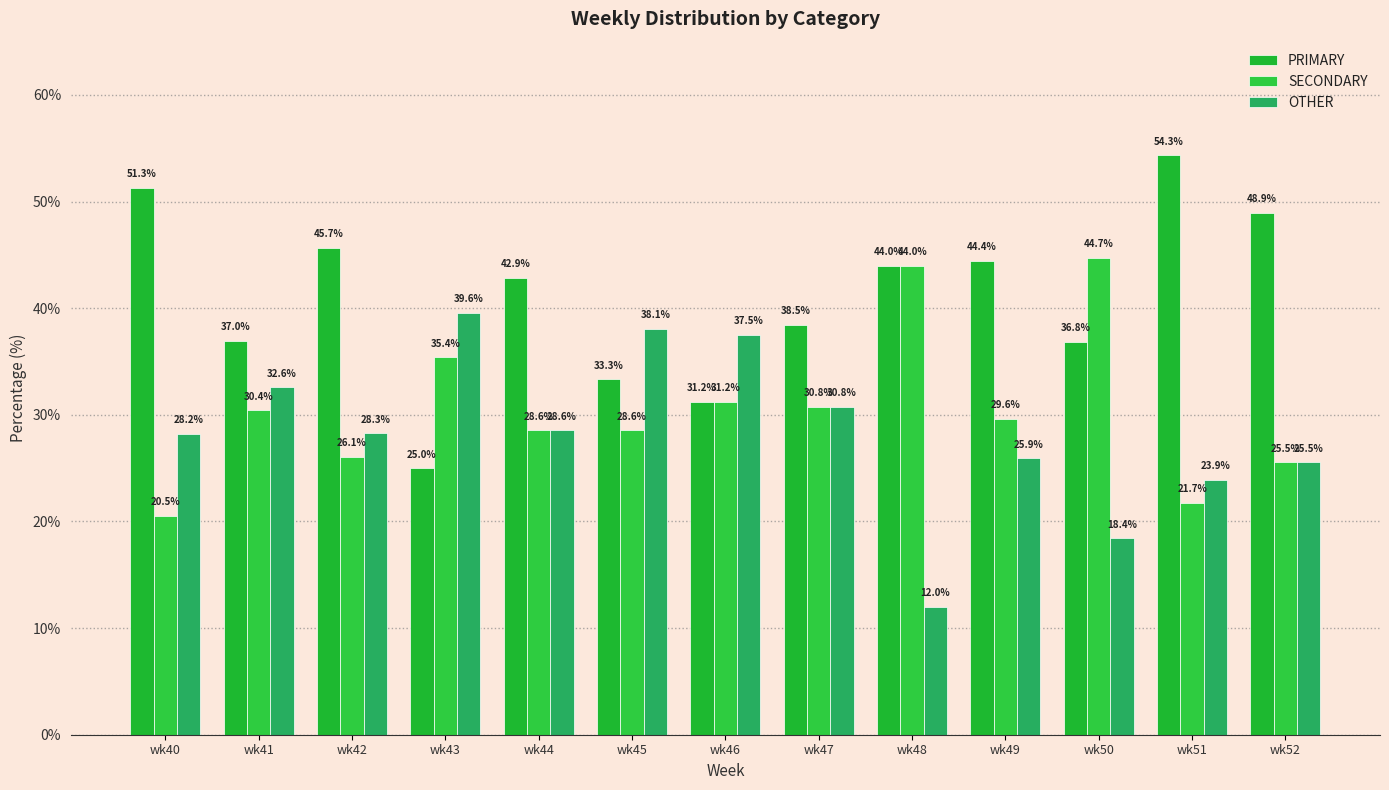

At wk51, list the series in order from largest to smallest.

PRIMARY, OTHER, SECONDARY